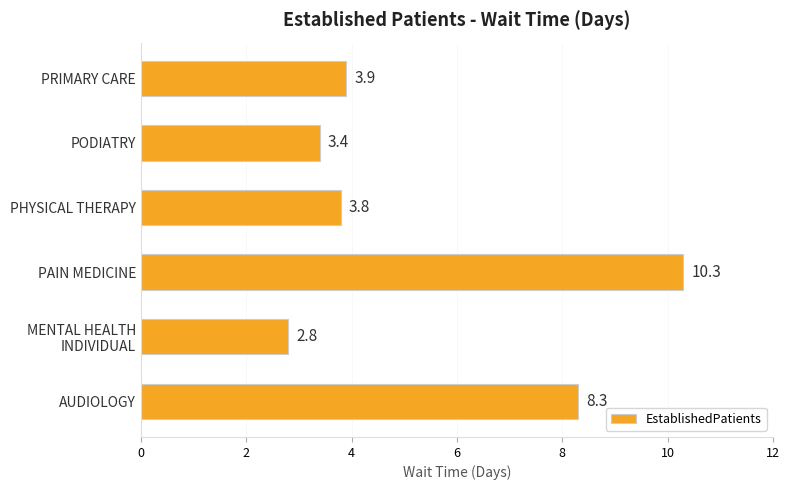

Rank the categories by value from highest to lowest.

PAIN MEDICINE, AUDIOLOGY, PRIMARY CARE, PHYSICAL THERAPY, PODIATRY, MENTAL HEALTH
INDIVIDUAL